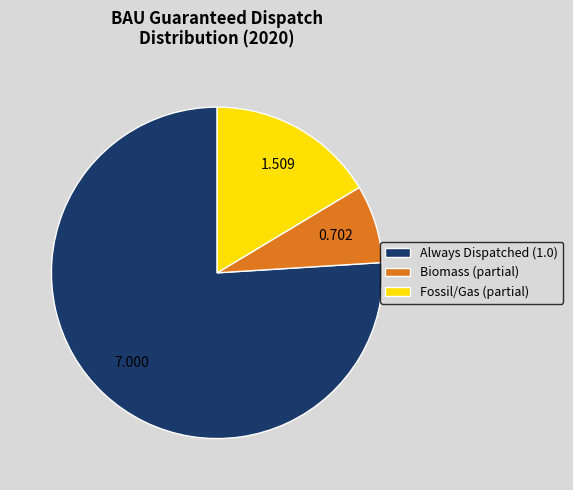

Does Biomass (partial) account for over 50% of the chart?

No